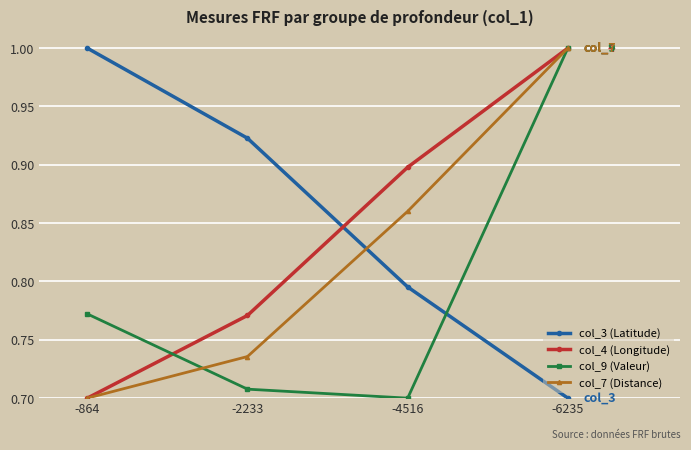

Is it true that col_9 (Valeur) equals 1.0 at -6235?

True